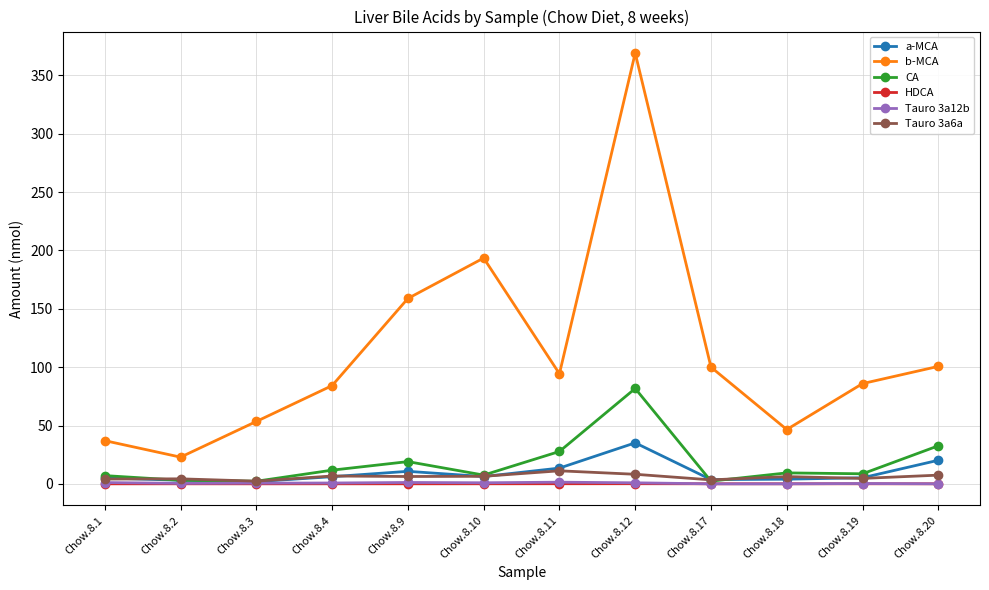

The value of b-MCA at Chow.8.19 is 146.5. True or false?

False